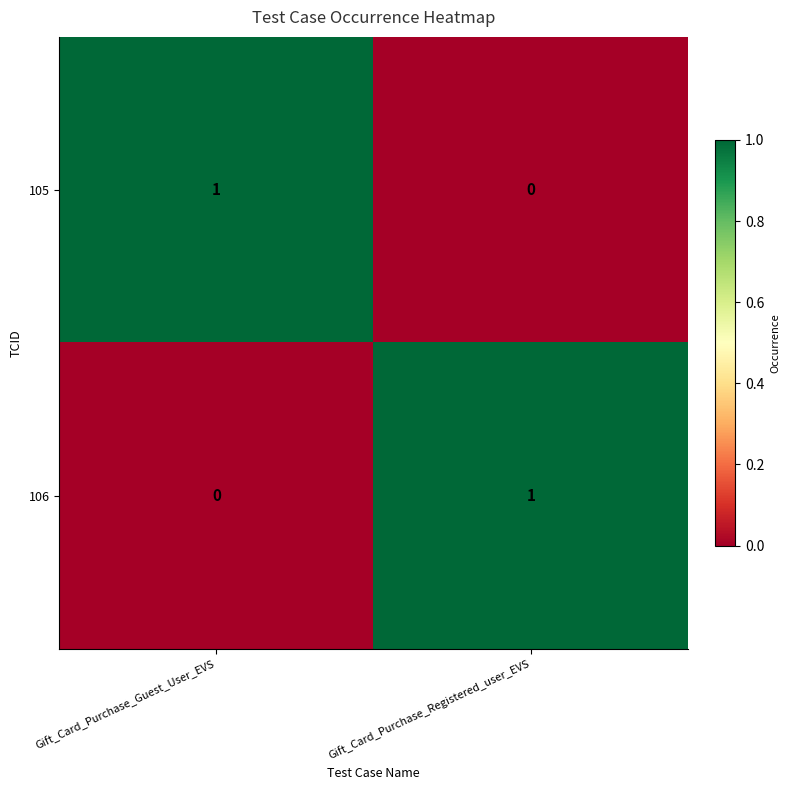

Which category has the lowest value in the 106 series?

Gift_Card_Purchase_Guest_User_EVS